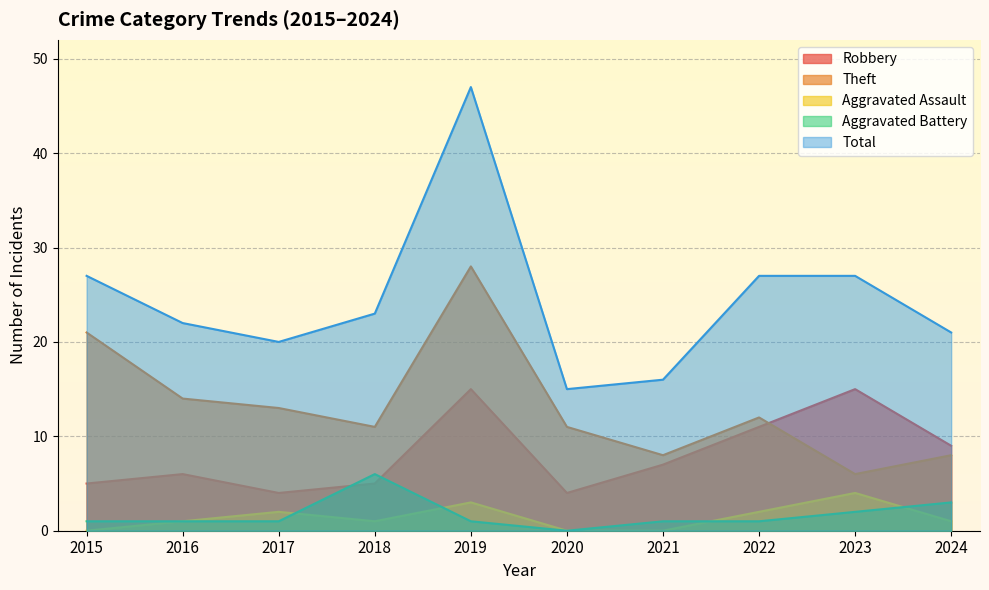

What is the spread (max minus min) of values at 2021?

16